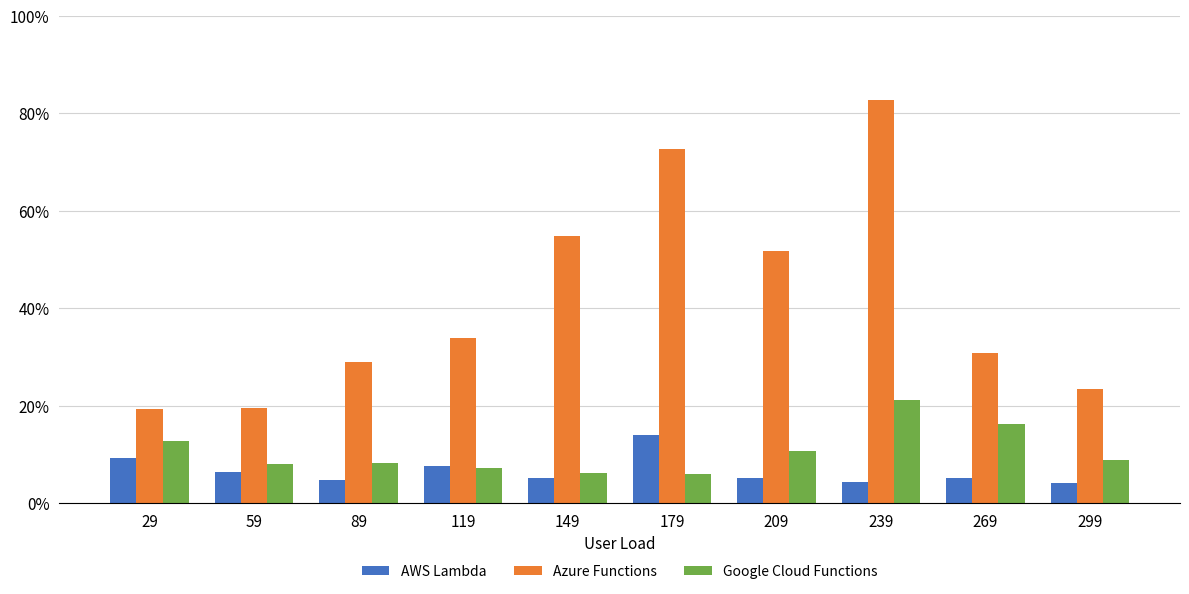

What are all the series names shown in the legend?

AWS Lambda, Azure Functions, Google Cloud Functions